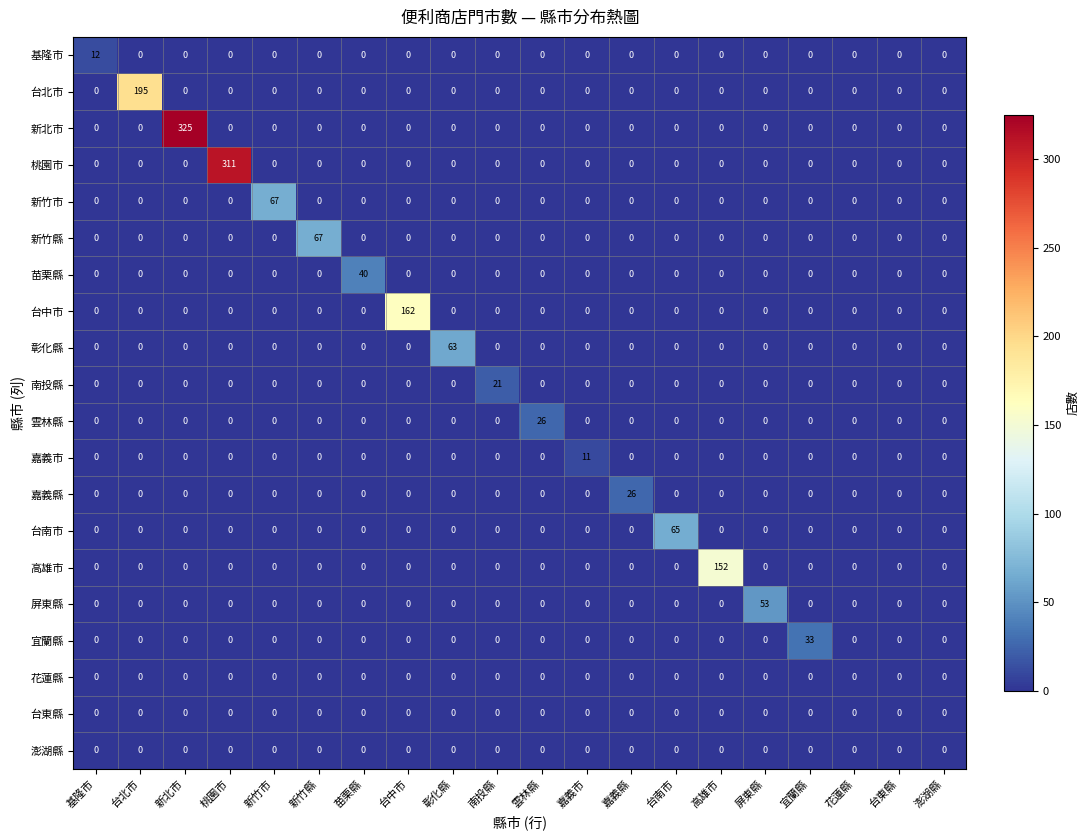

Is it true that 桃園市 equals 143 at 台南市?

False